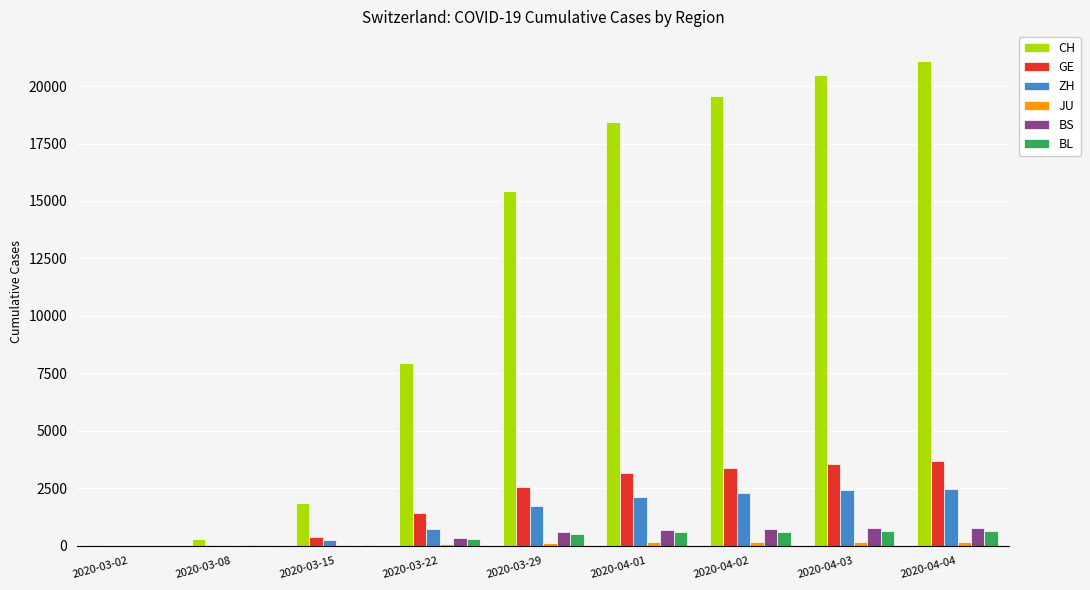

Count the number of categories in the chart.

9